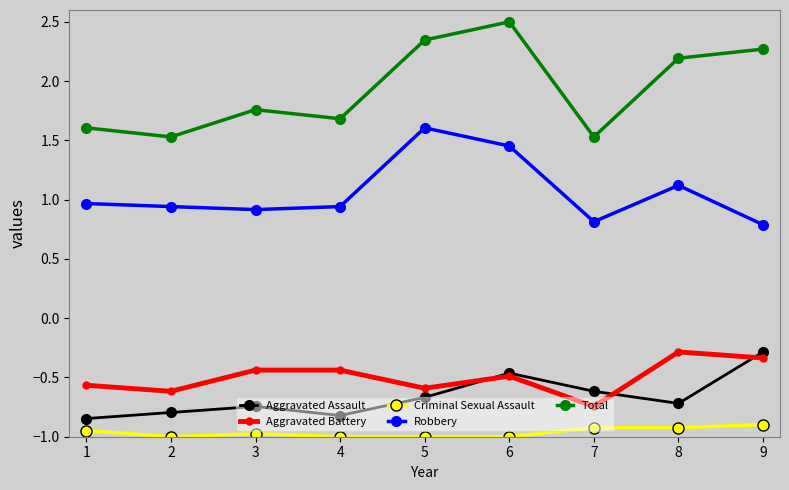

What is the total value across all series at 5?

1.7